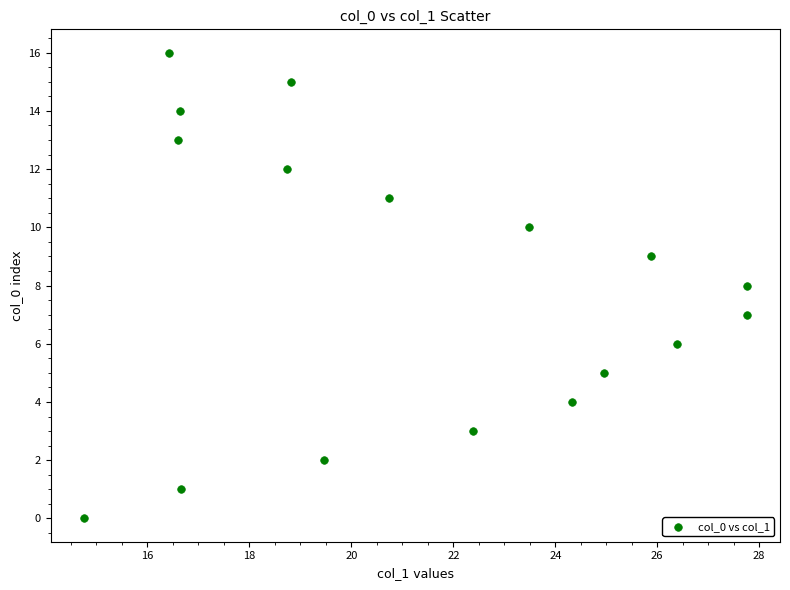

What is the range of Y values (max minus min)?

16